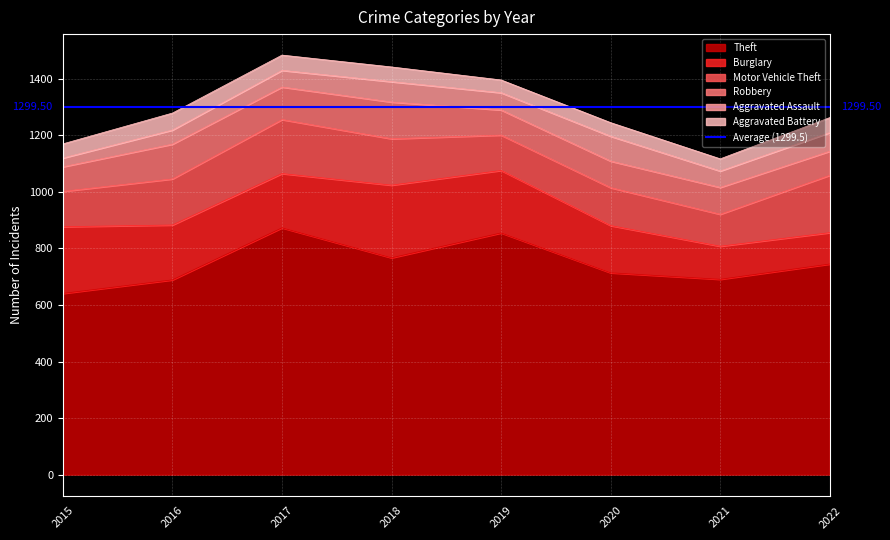

What is the highest value of the Aggravated Battery series?

60